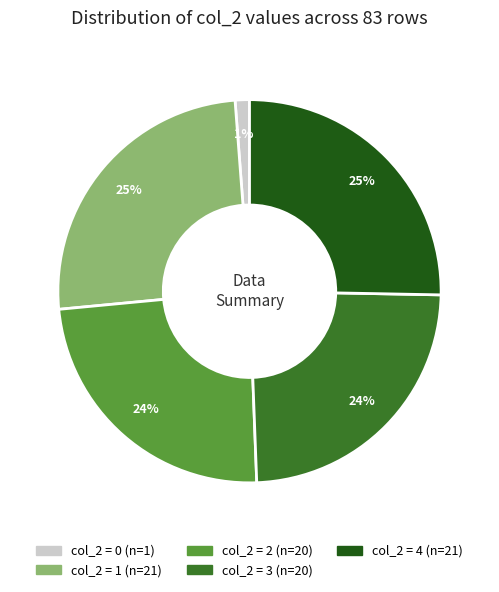

Is there any slice that represents more than half of the pie?

No